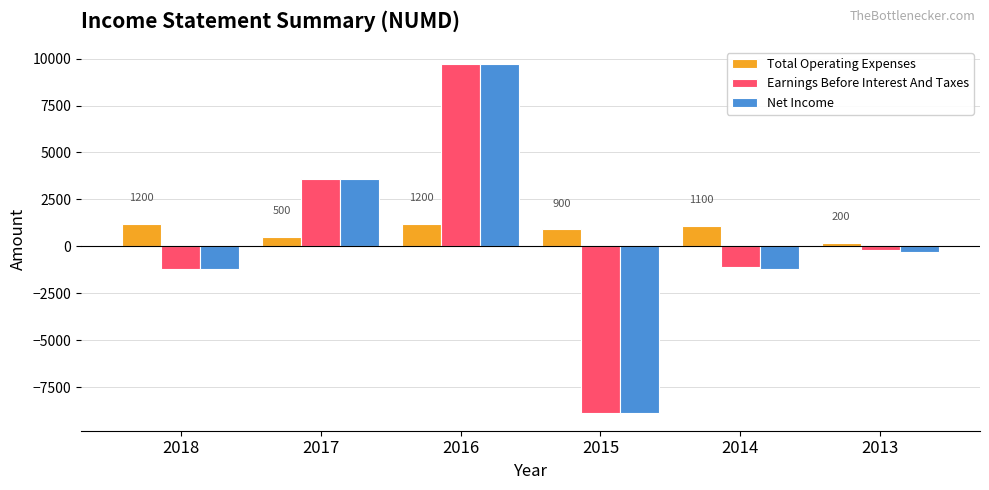

At which category does the chart reach its peak across all series?

2016